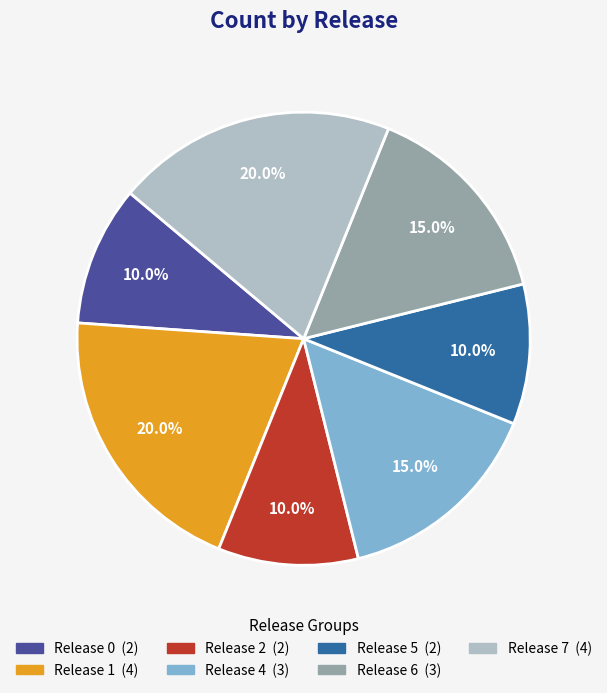

How many segments does this pie chart have?

7